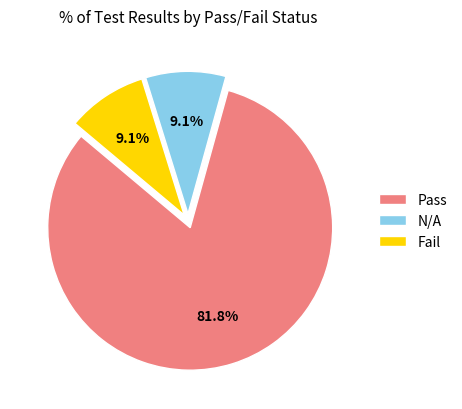

Is there any slice that represents more than half of the pie?

Yes